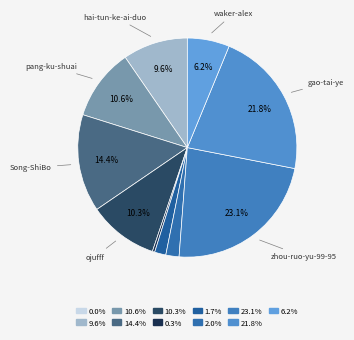

To the nearest percent, what is the average slice percentage?

9%